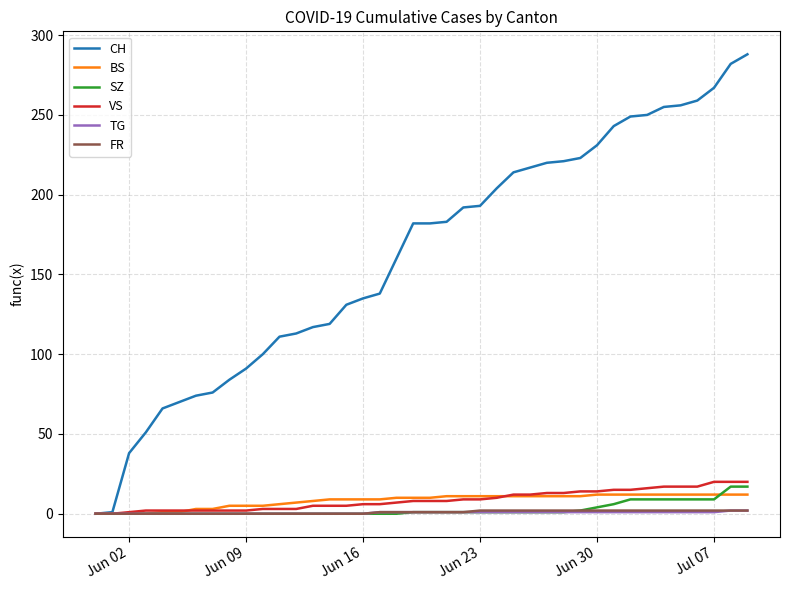

Which series has the largest total across all categories?

CH